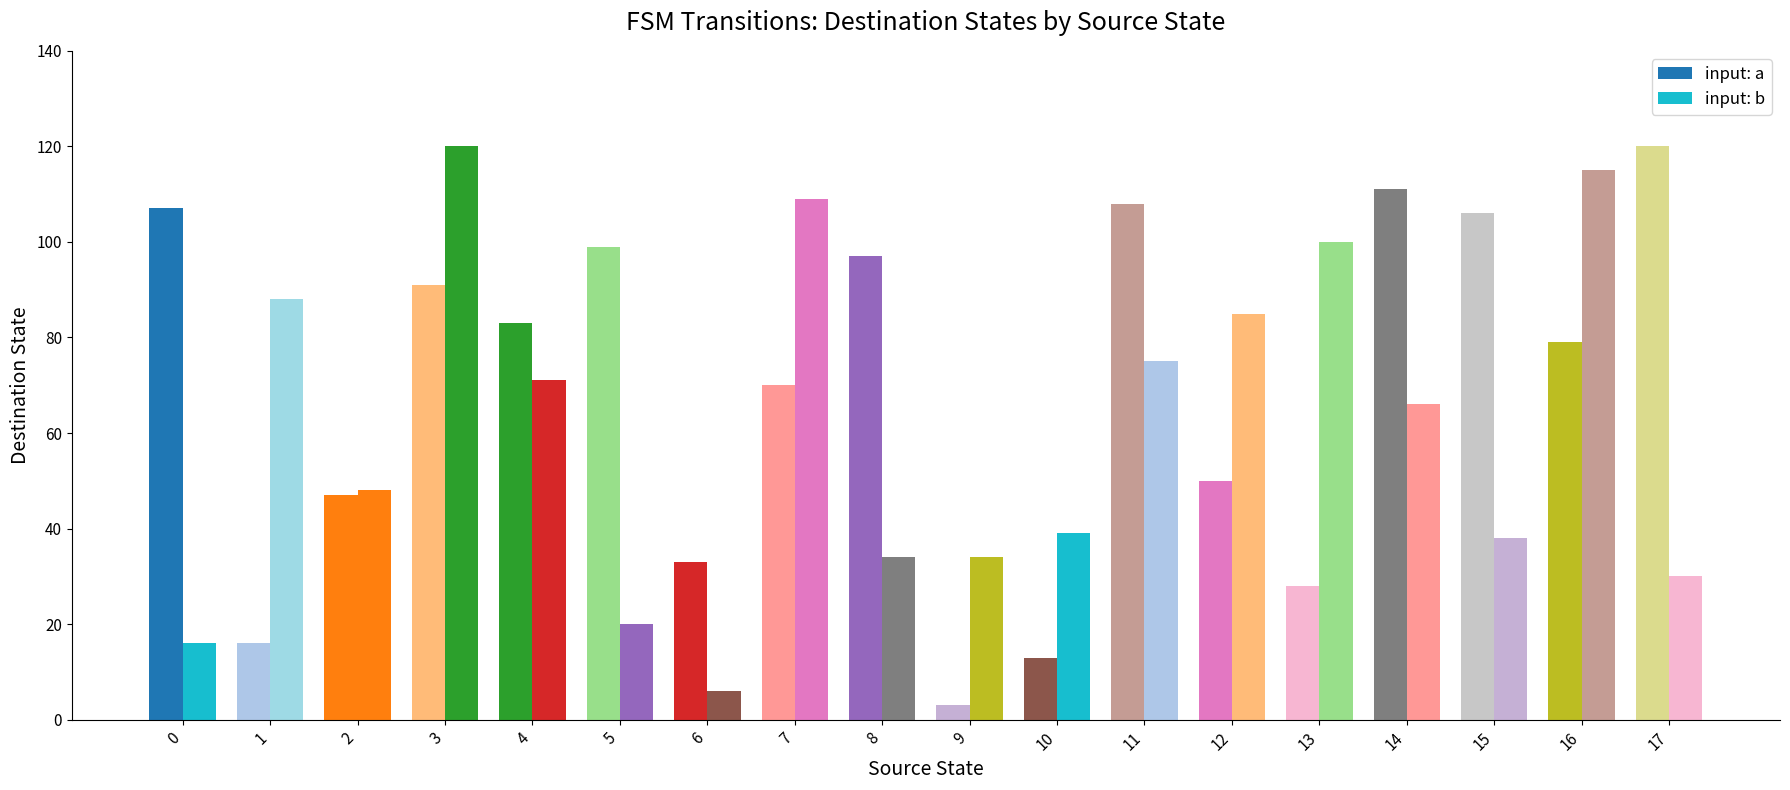

True or false: input: b has a value of 16 at 0.

True